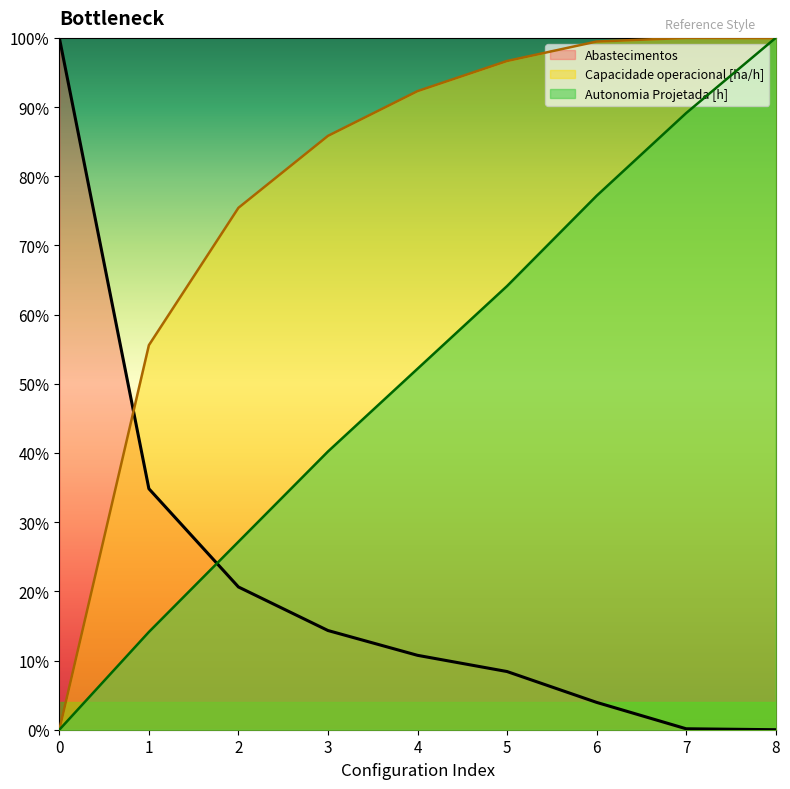

List the series in order of their overall mean, highest first.

Capacidade operacional [ha/h], Autonomia Projetada [h], Abastecimentos